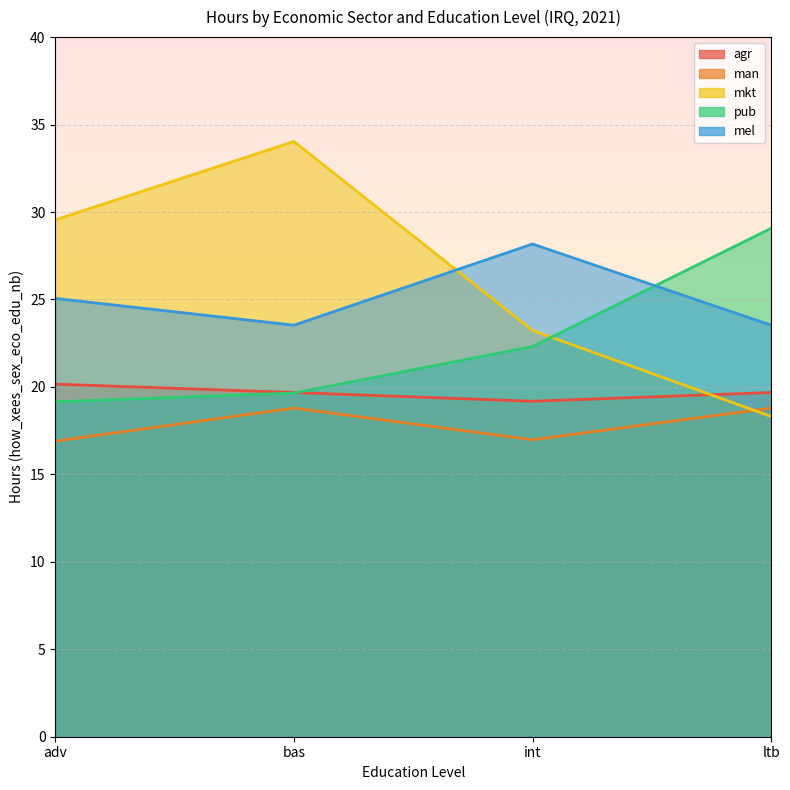

What is the sum of all eco_aggregate_pub values?

90.2